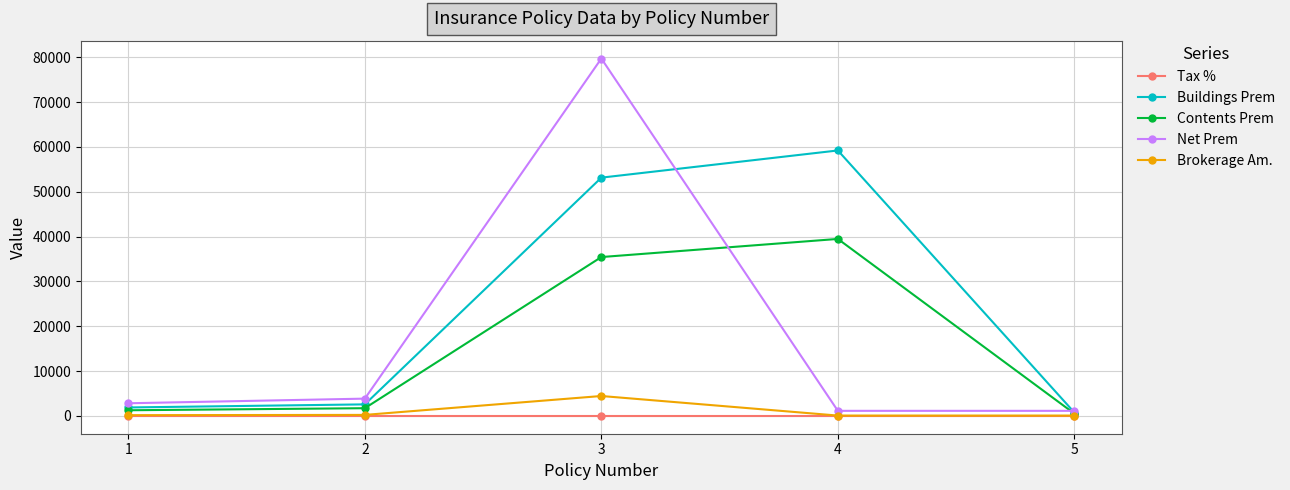

What is the smallest value displayed?

0.1